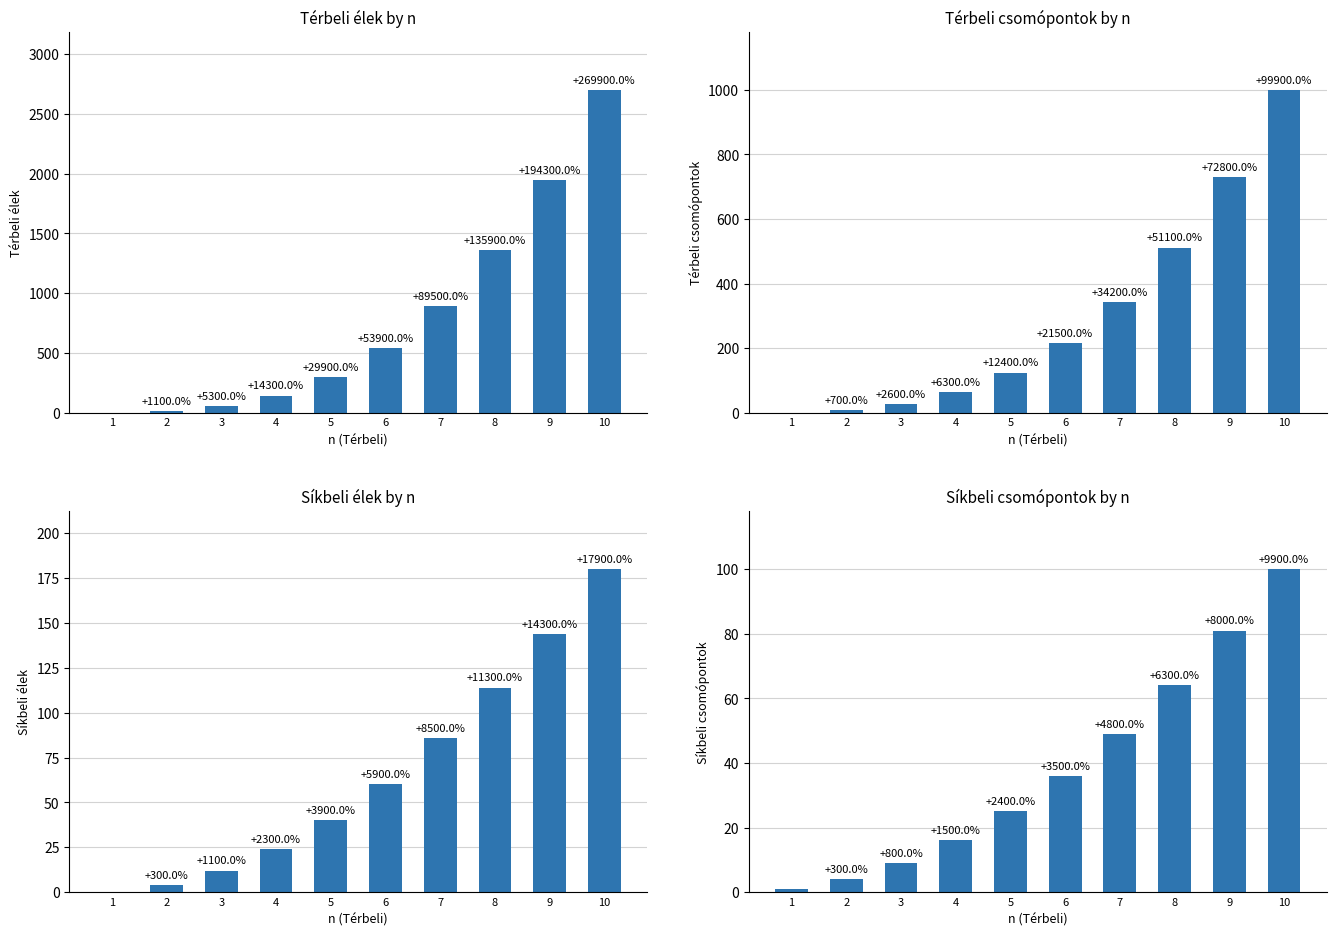

What is the total value across all series at 5?

490